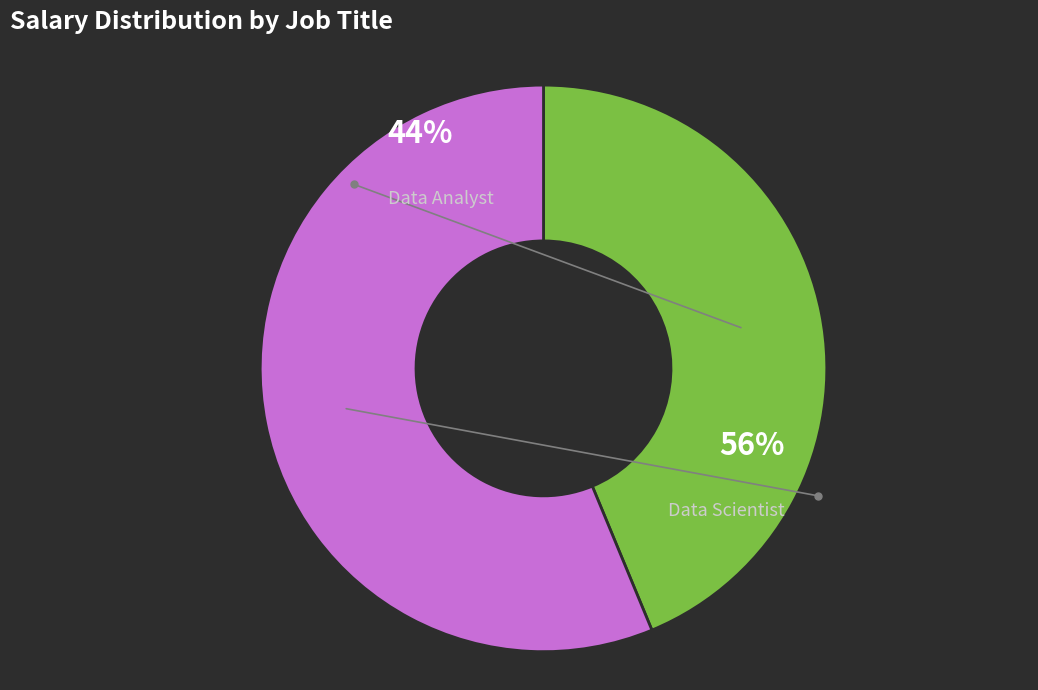

How much of the chart is everything except Data Scientist?

43.8%